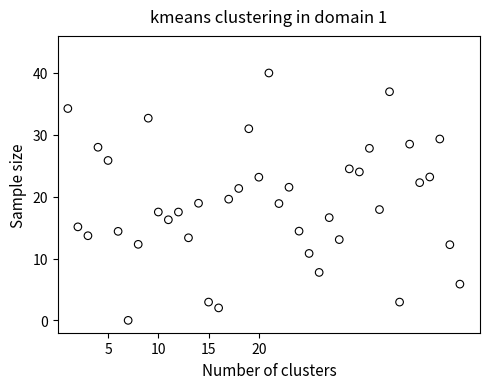

What is the range of Y values (max minus min)?

40.0